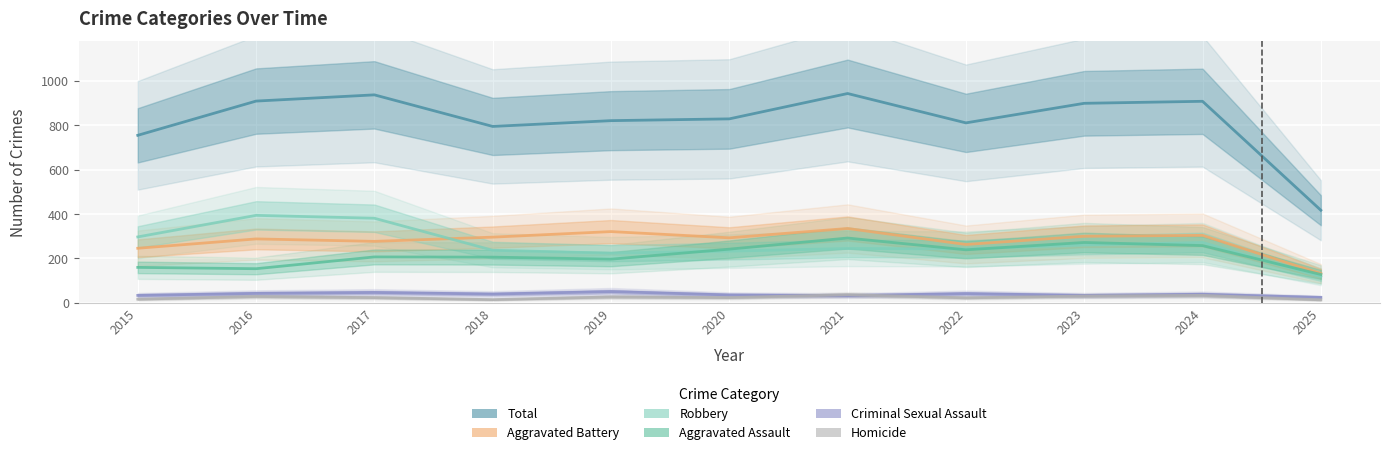

List the labels in order of Aggravated Battery value, largest first.

2021, 2019, 2024, 2023, 2018, 2020, 2016, 2017, 2022, 2015, 2025